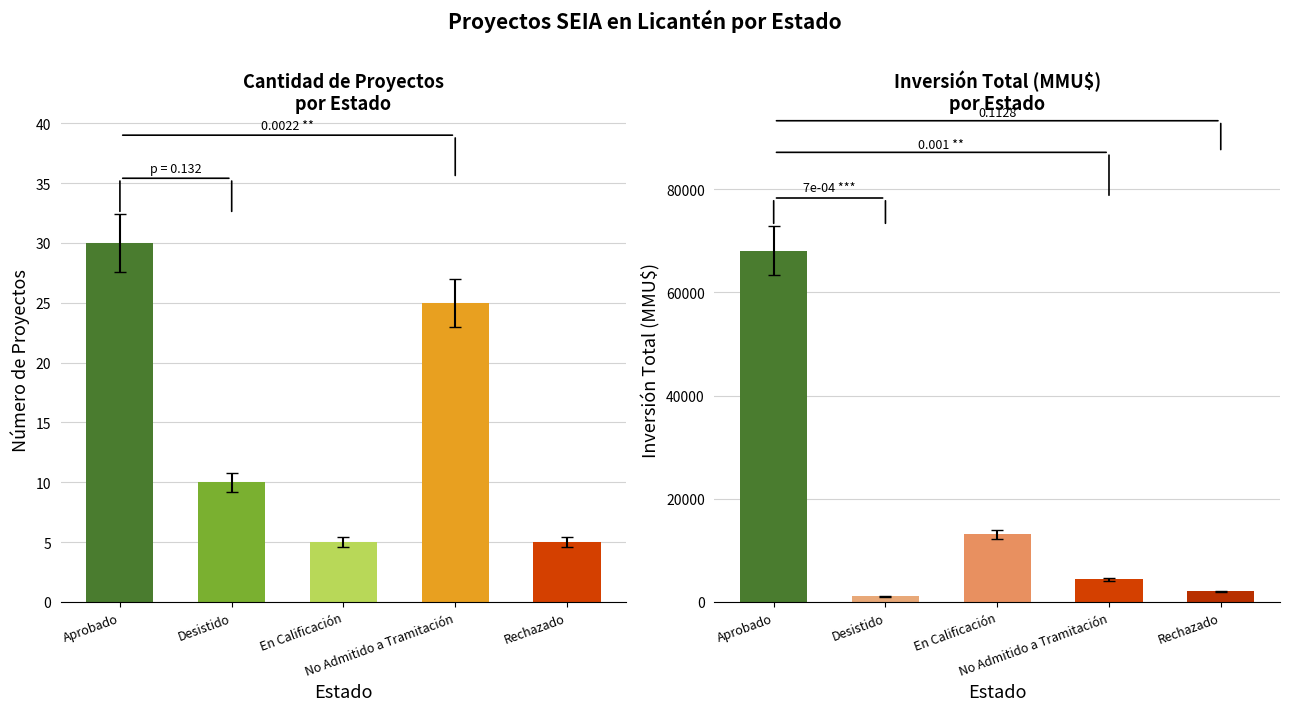

The value of Inversión(MMU$) at Aprobado is 68070. True or false?

True